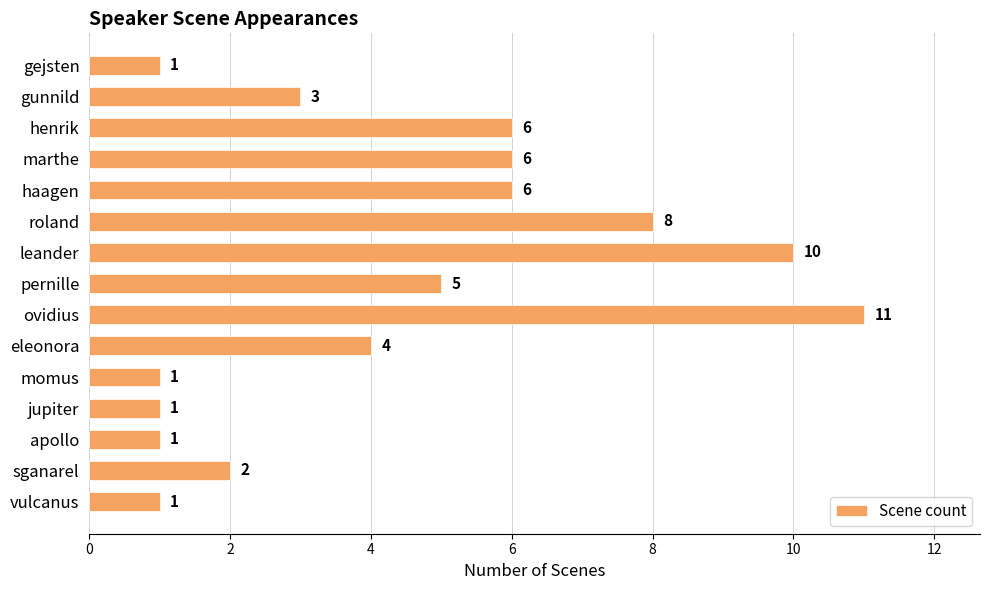

How many values are between 1 and 6?

12